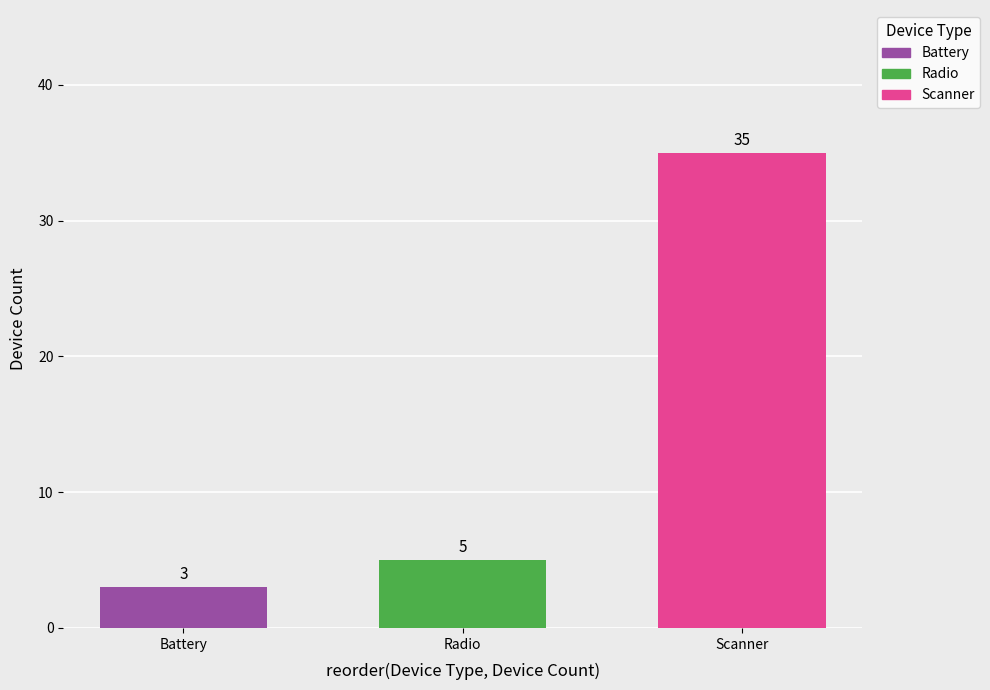

What is the change in value from Radio to Scanner?

+30